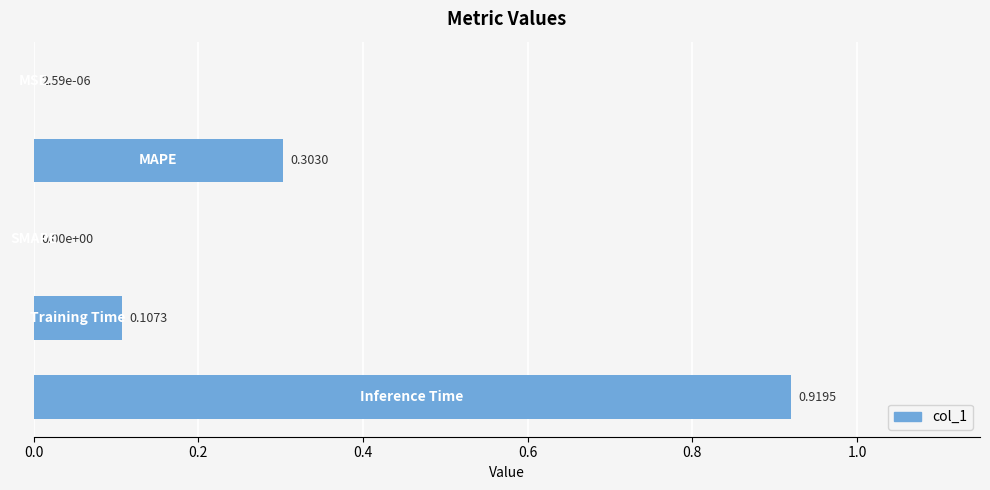

What is the sum of all values?

1.3